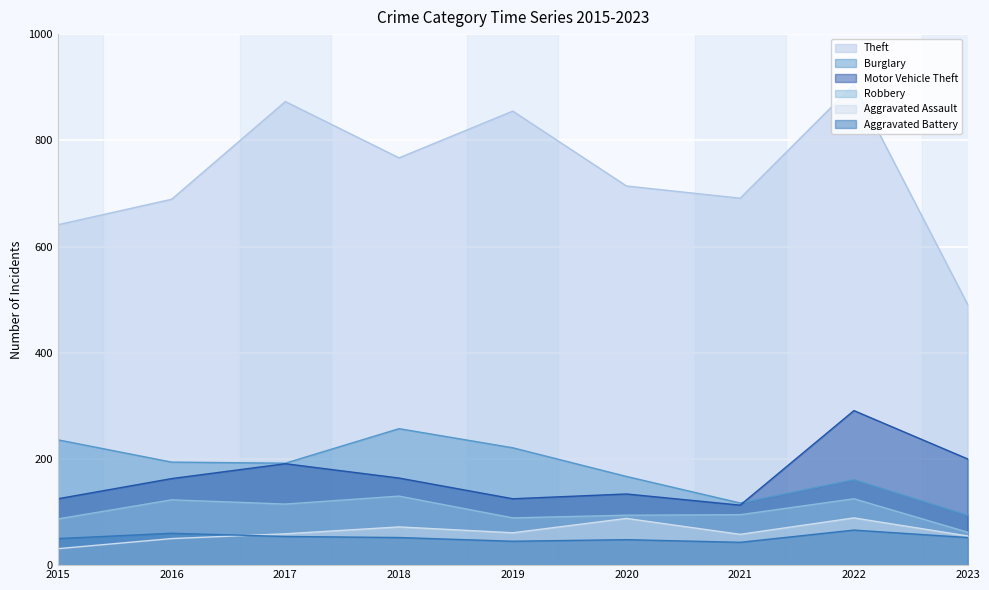

Which series has the largest range (max minus min)?

Theft